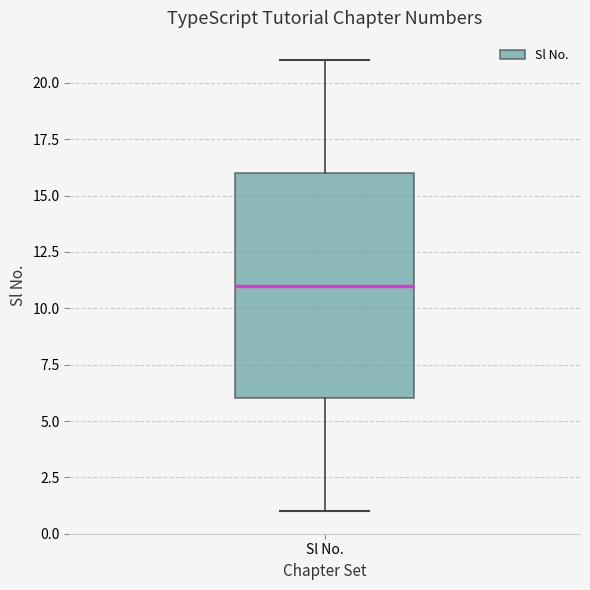

Transcribe this box plot: give where the median line is, the range the box spans, and where the two whiskers end, as read against the y-axis. The values are not printed on the chart, so give them approximately, as read against the axis.

median 11, box 6 to 16, whiskers 1 to 21